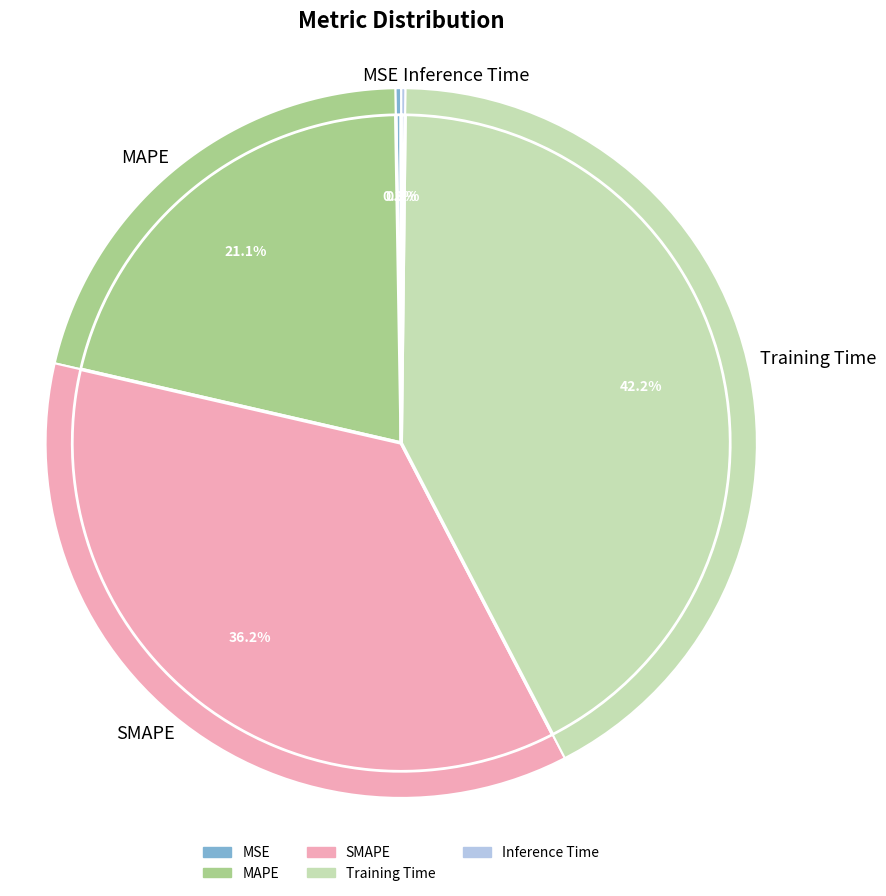

Is Inference Time the majority of the pie?

No